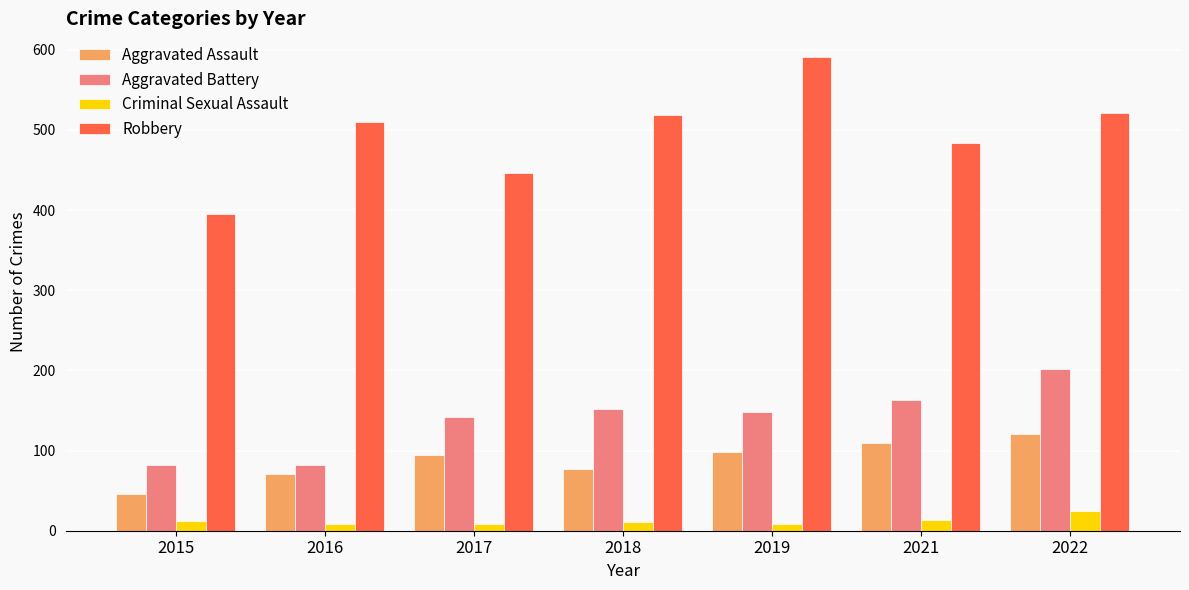

How many bars are there in each group?

4